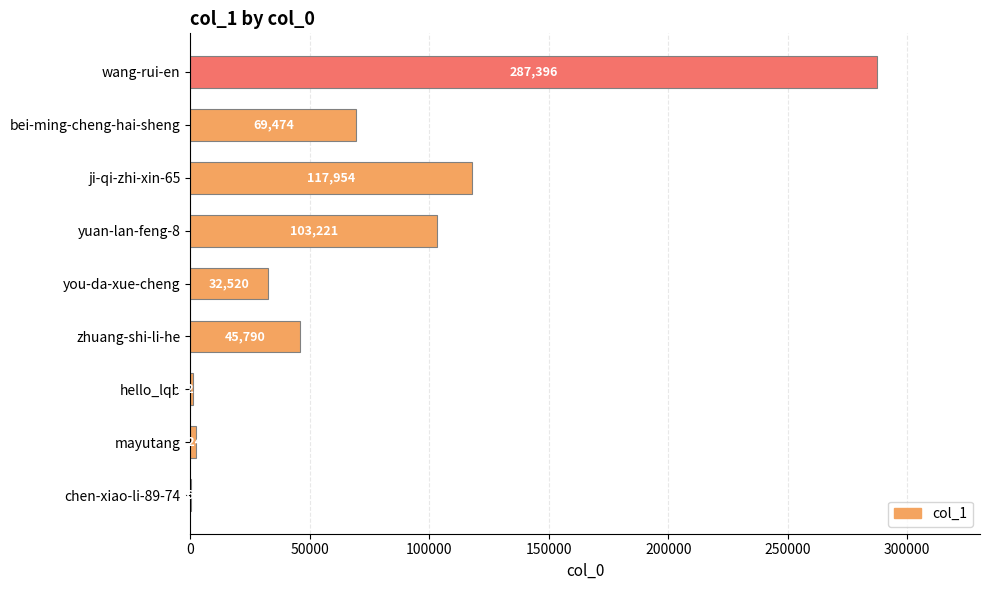

Are the bars grouped side by side (vs. stacked)?

No